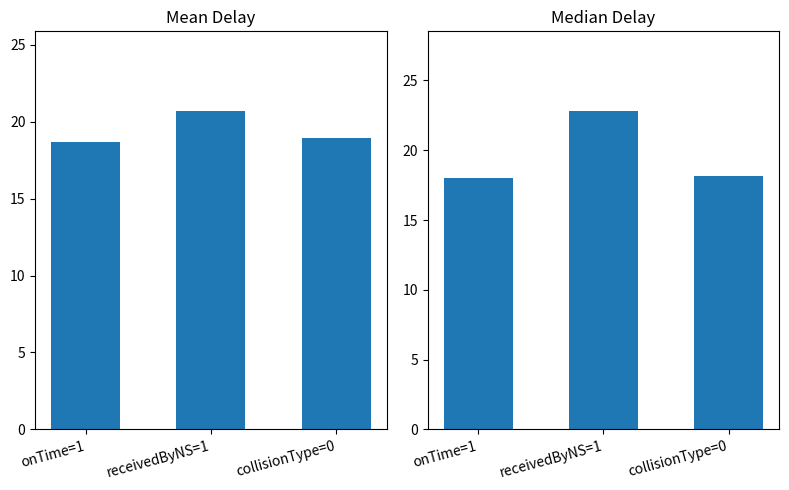

At how many categories does at least one series exceed 18?

3